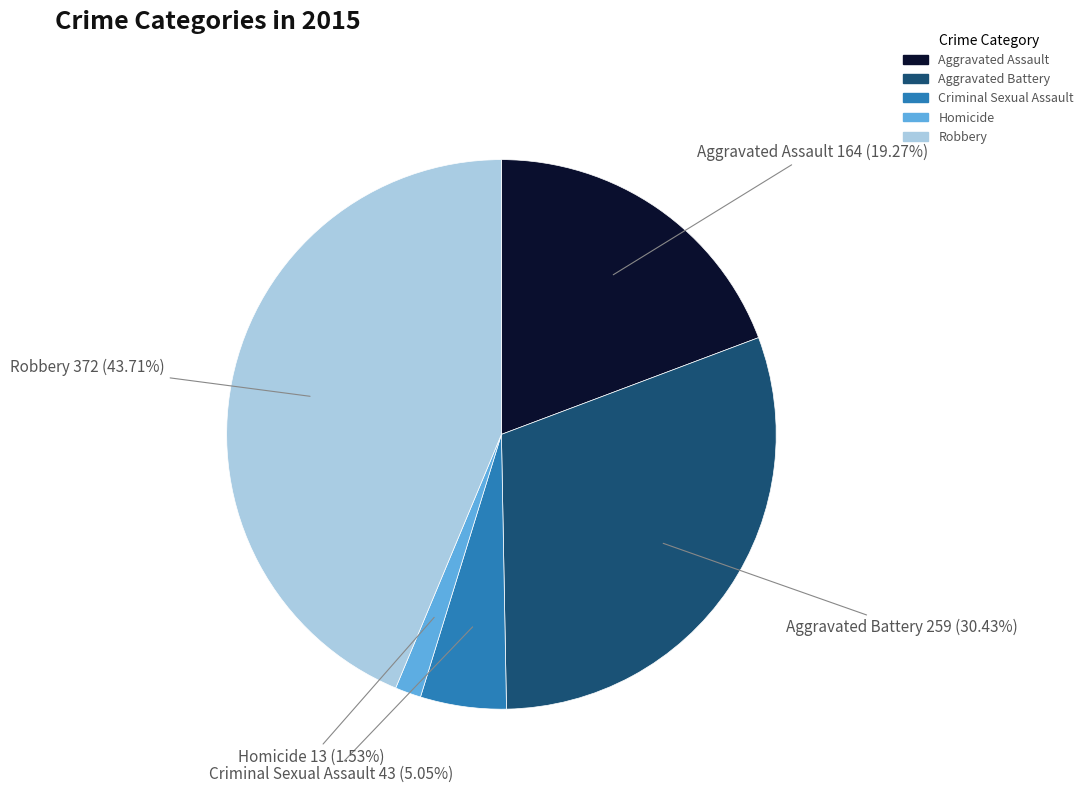

Which slice is the smallest?

Homicide